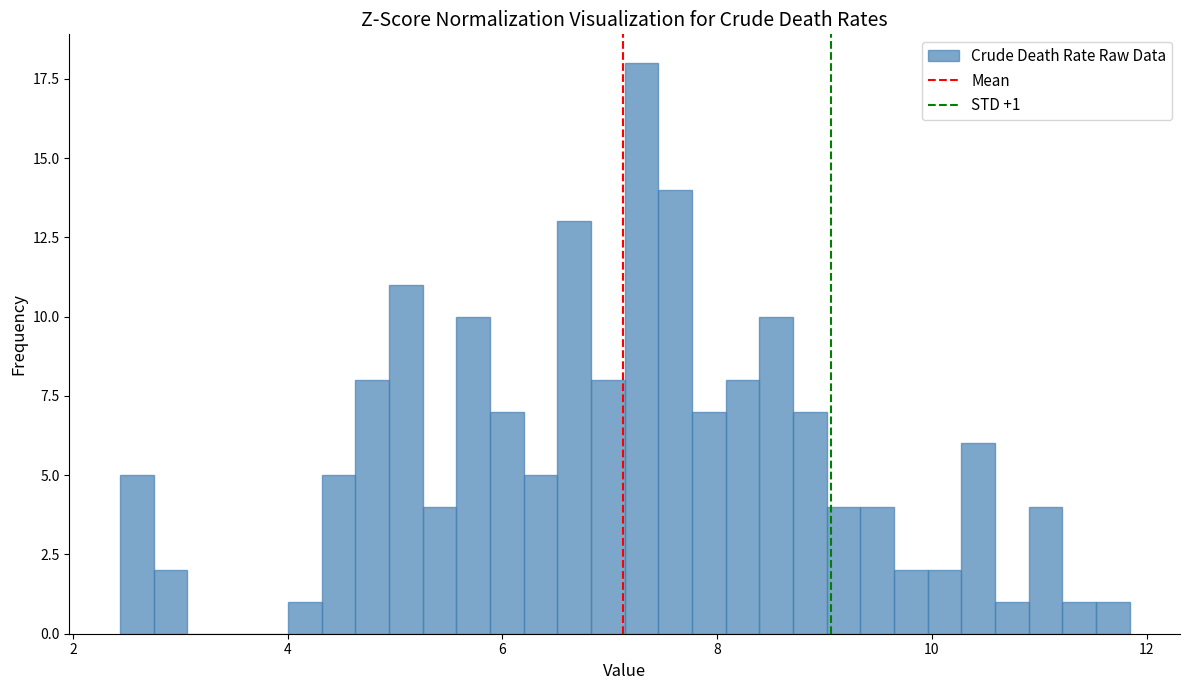

Read against the x-axis, roughly where is the centre of the tallest bar?

7.2